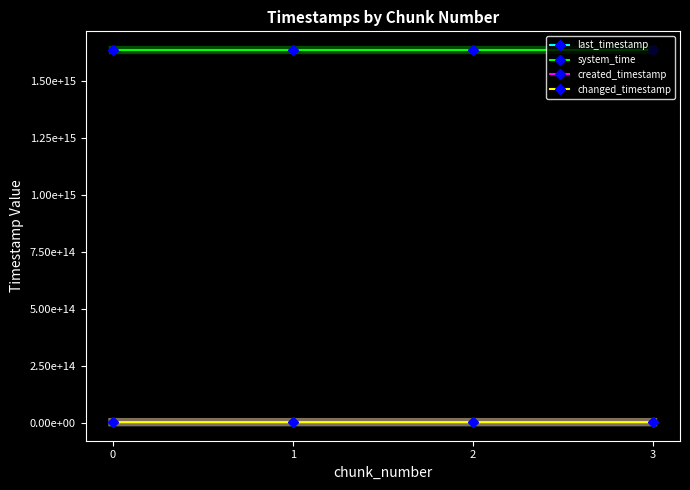

Is this an area chart (filled region under the line)?

No